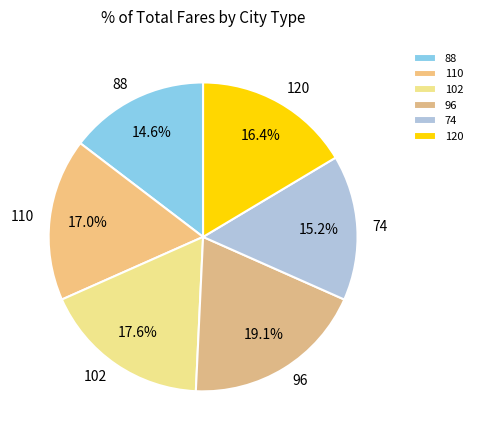

Approximately how many times larger is the value at 96 compared to 74?

1.3